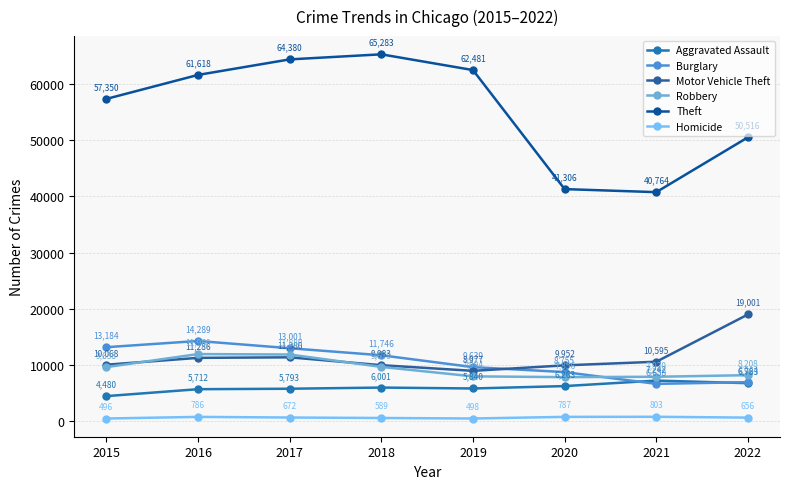

What is the difference between the maximum and minimum values in the Theft series?

24519